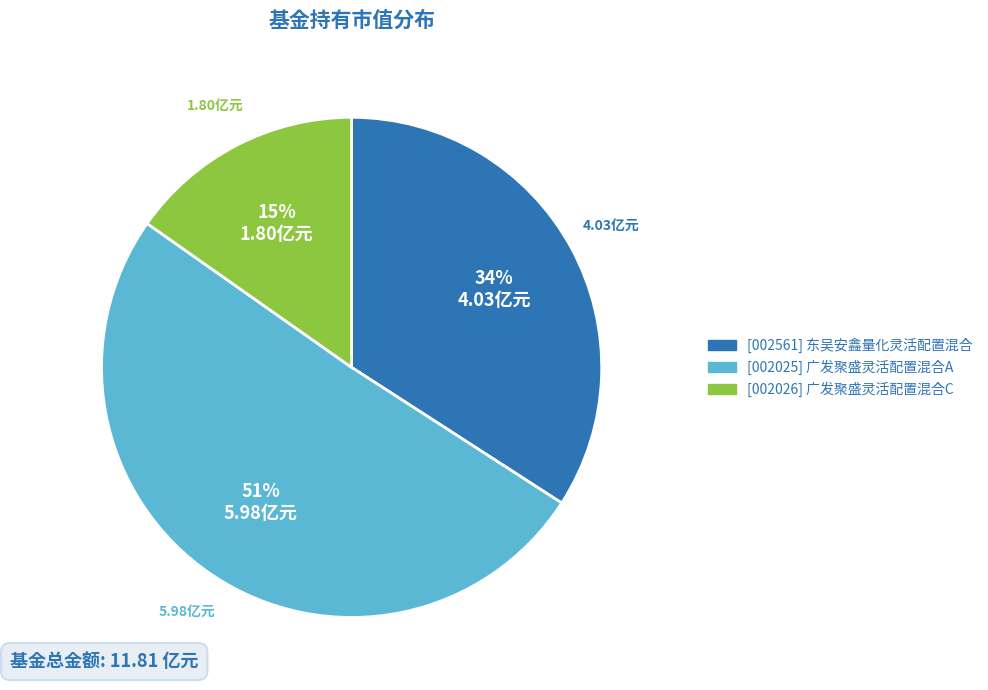

Count the number of slices in the pie.

3